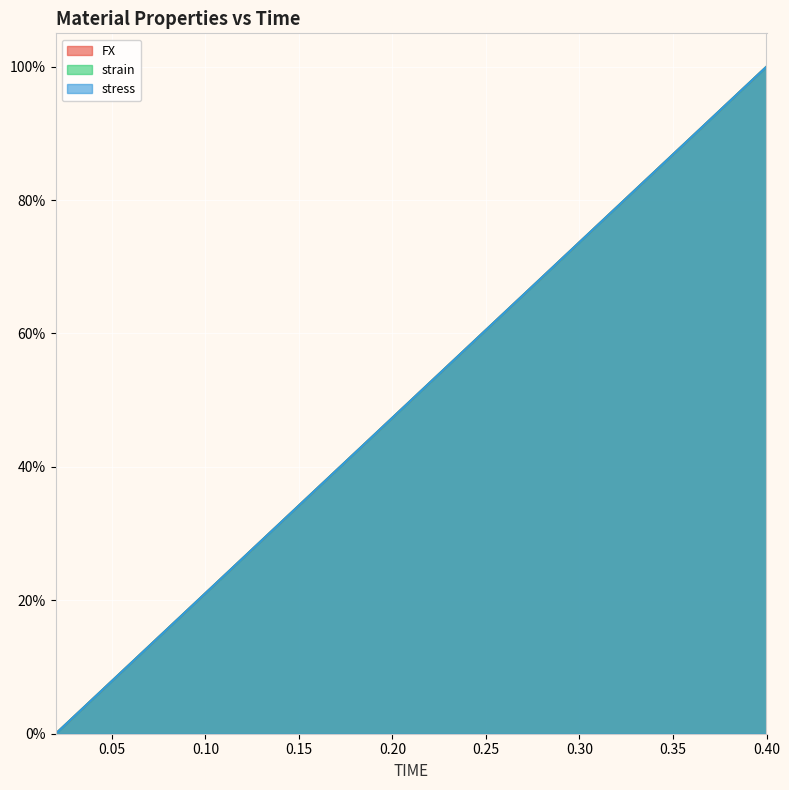

How many lines are shown in the chart?

3